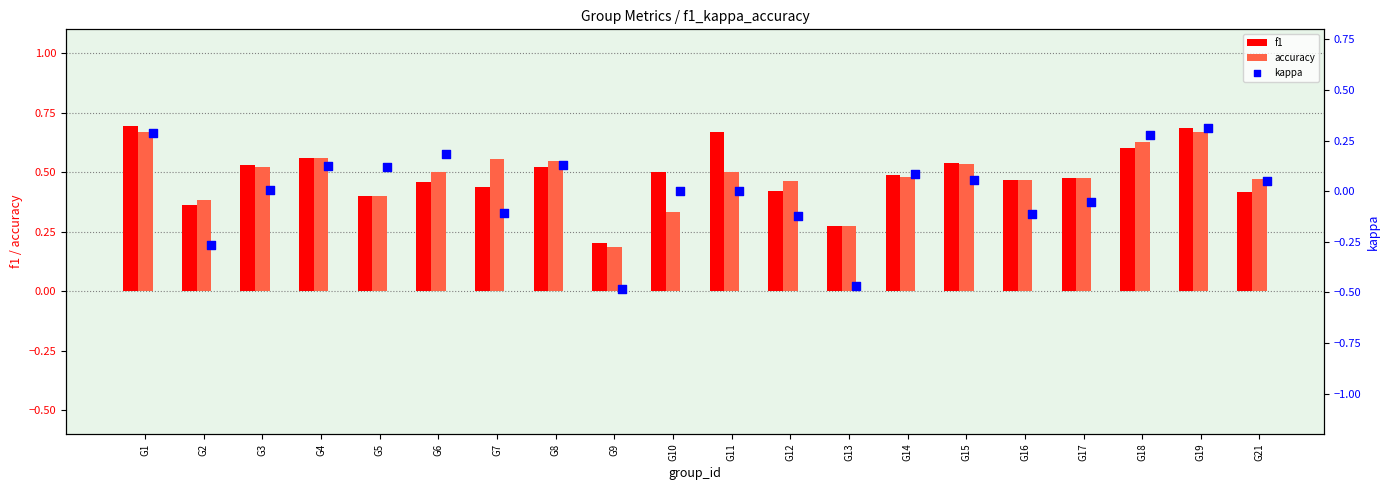

Which series reaches the maximum Y coordinate?

f1